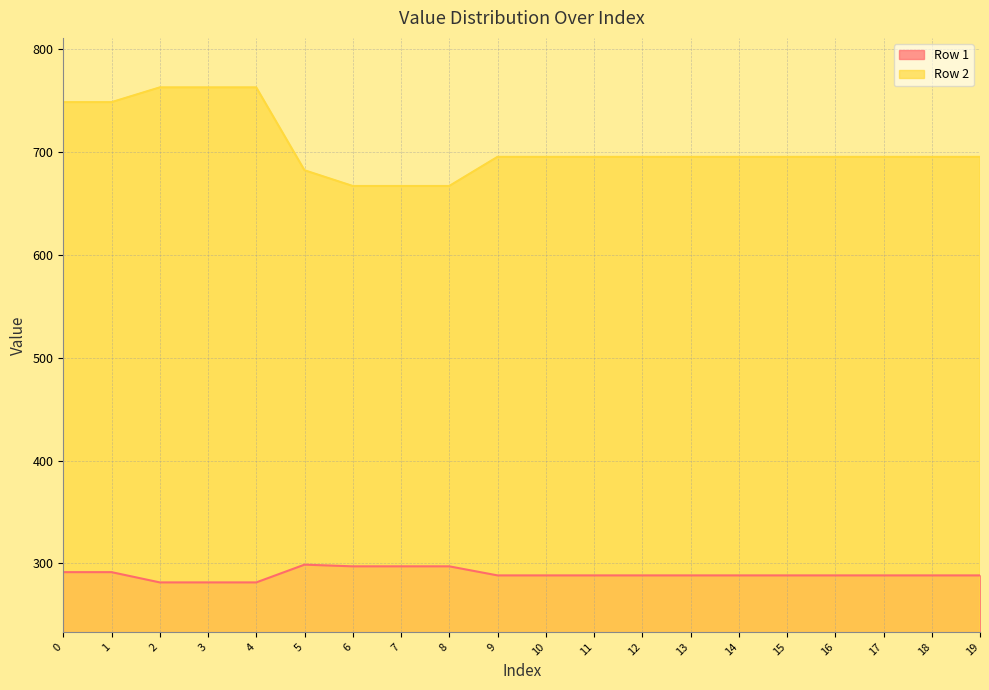

True or false: Row 2 and Row 1 cross at least once.

False